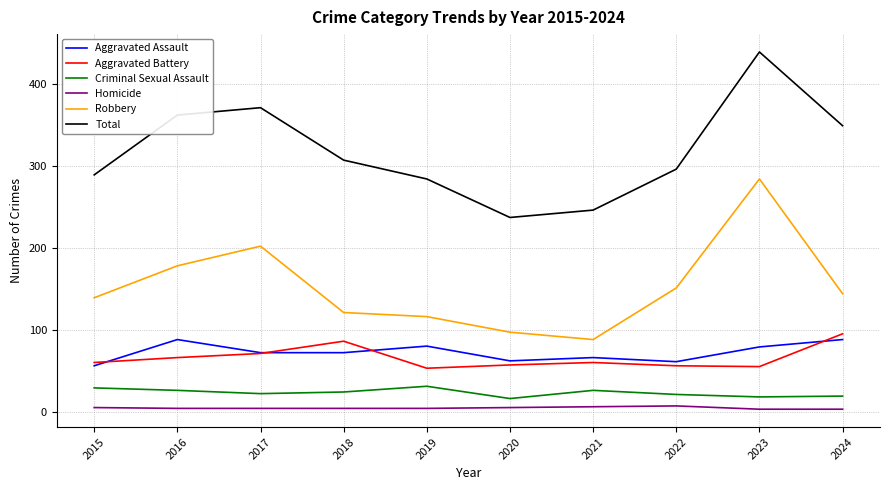

True or false: Aggravated Battery has a value of 95 at 2021.

False